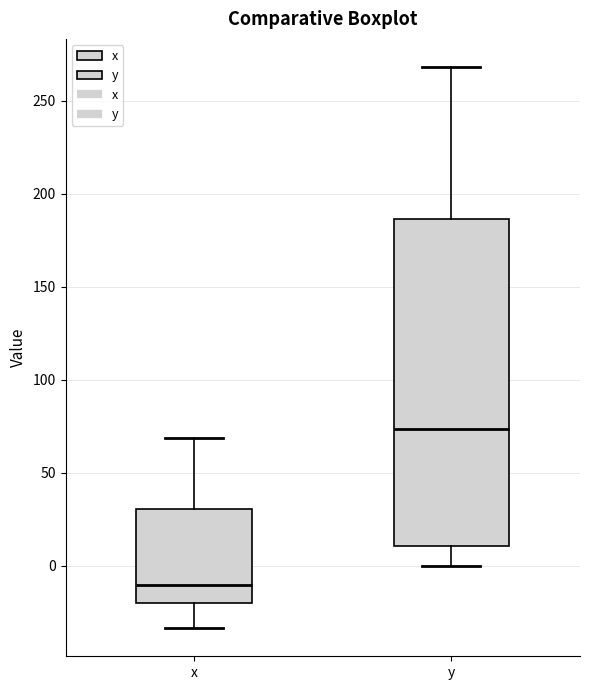

Where is the upper edge of the box for x on the y-axis? The values are not printed on the chart, so give them approximately, as read against the axis.

30